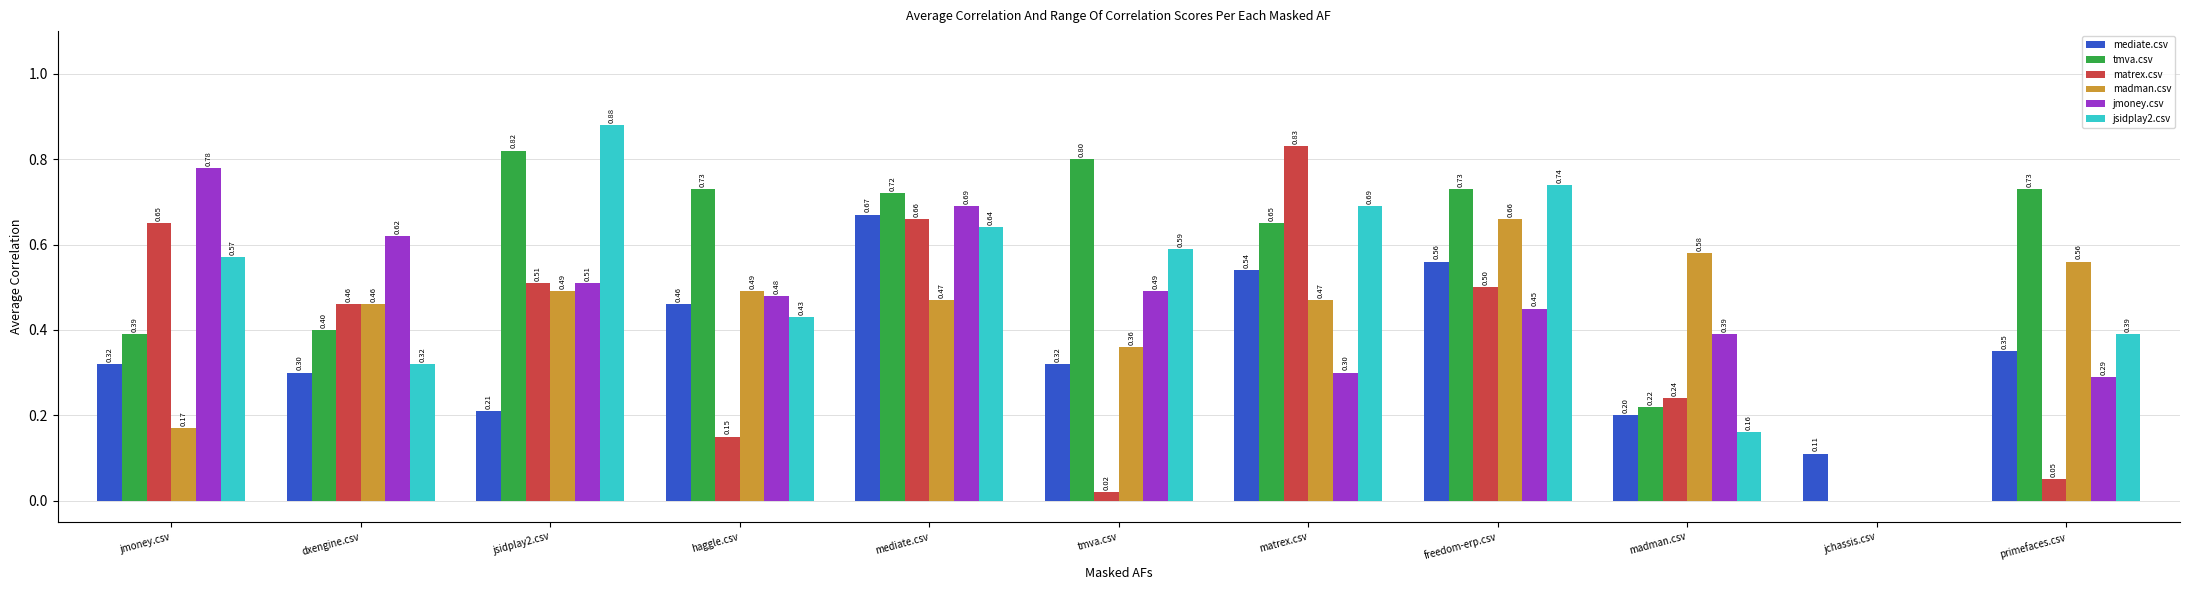

What is the sum of the matrex.csv values at dxengine.csv and jmoney.csv?

1.1